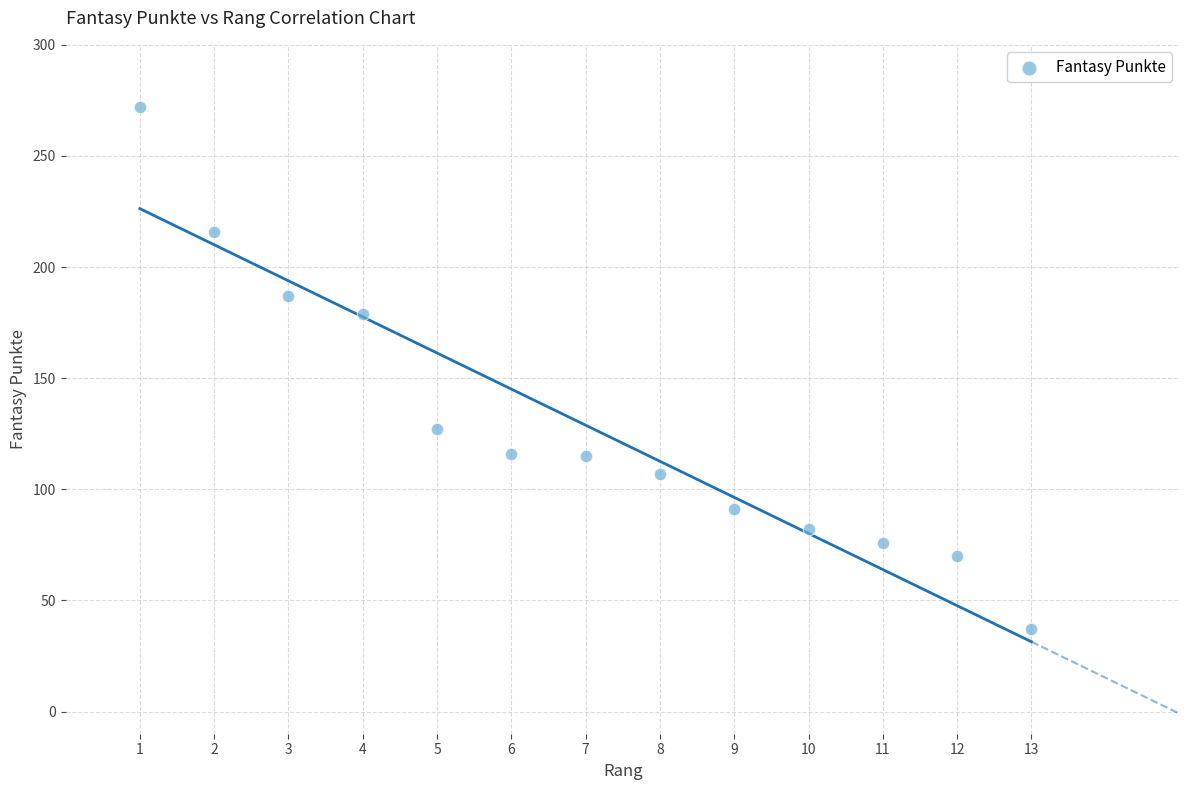

What is the range of Y values (max minus min)?

235